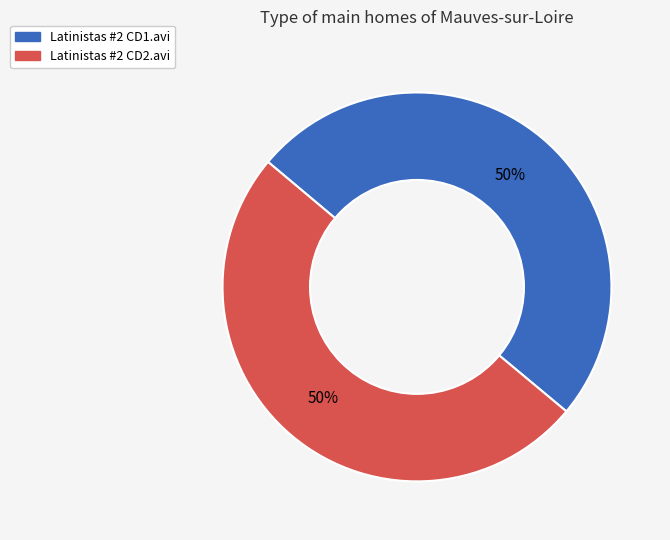

To the nearest percent, what is the average slice percentage?

50%